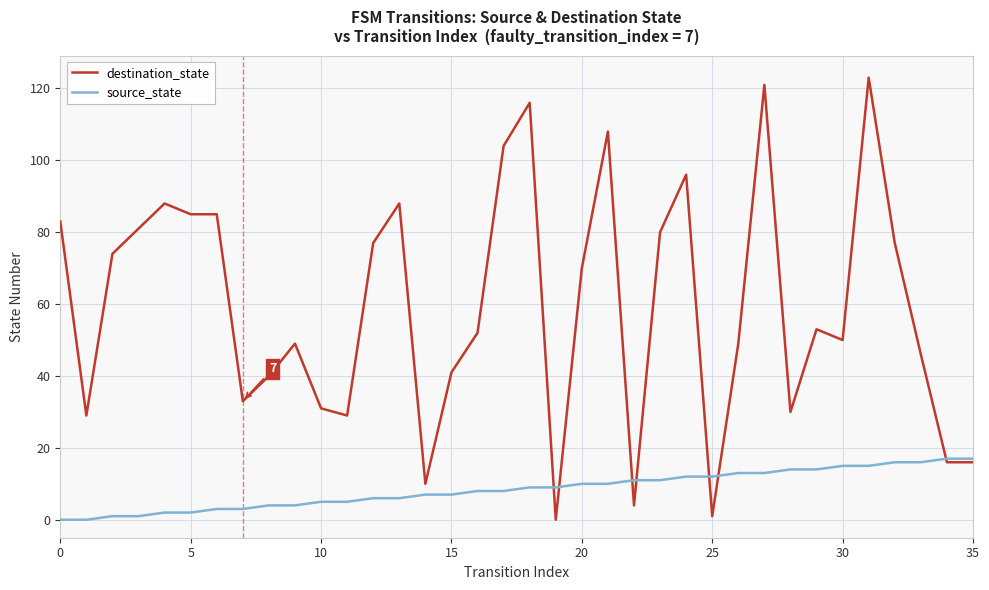

Which series has the widest spread of values?

destination_state